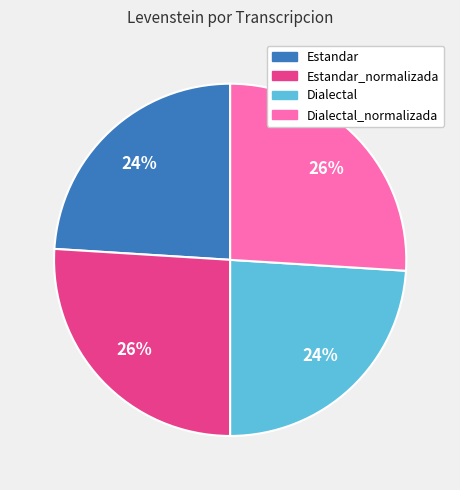

Is Estandar the majority of the pie?

No